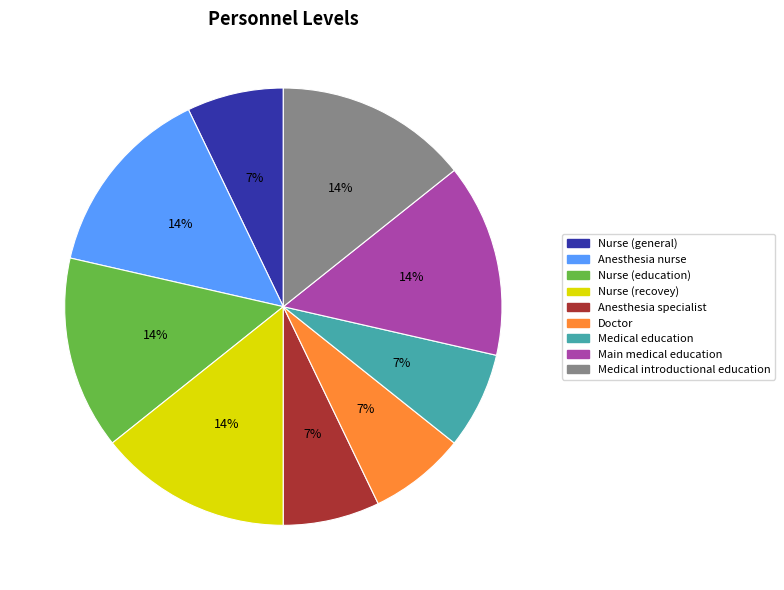

How many segments does this pie chart have?

9